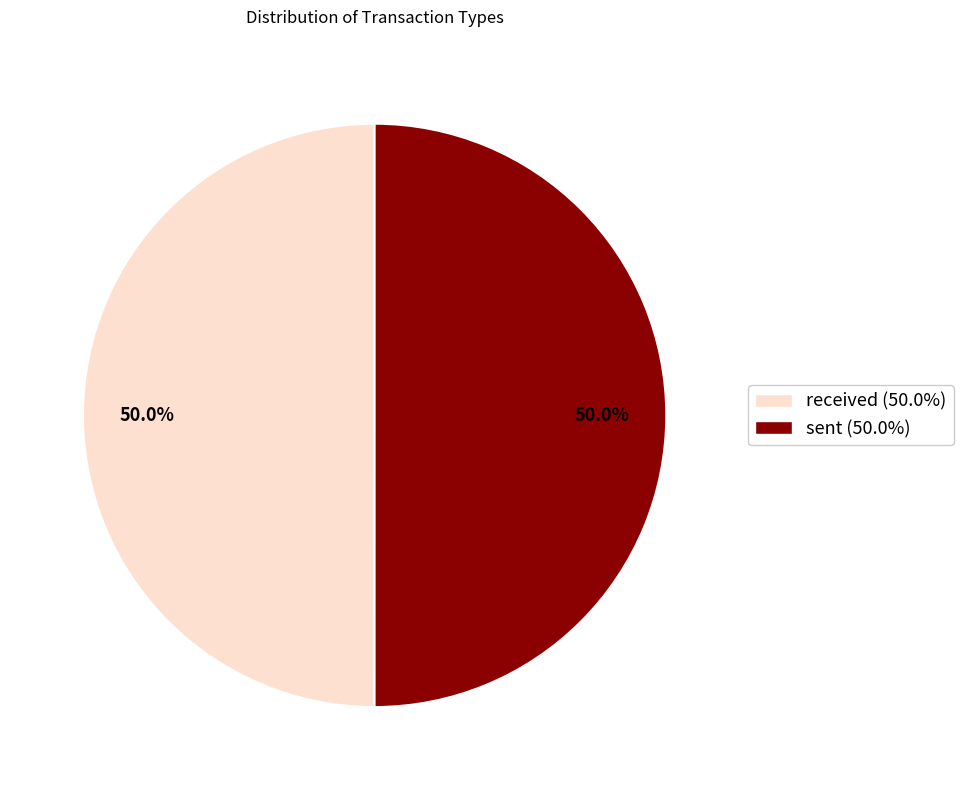

What portion of the pie excludes sent?

50.0%